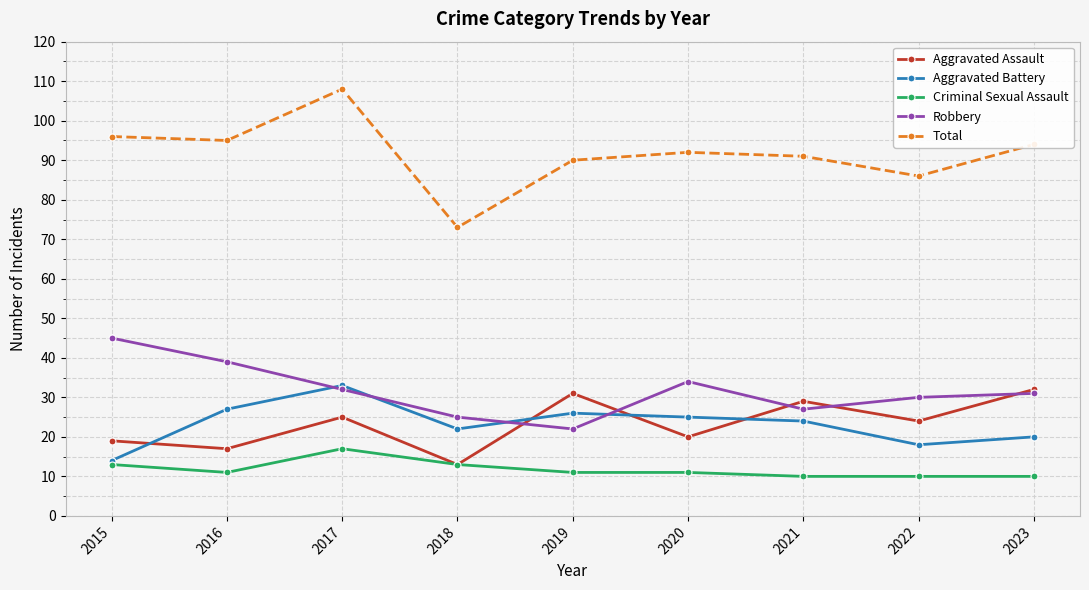

The Total series shows 42 at 2023. True or false?

False